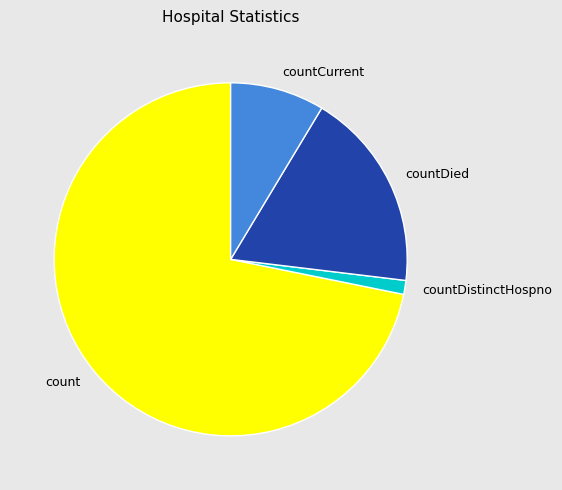

Is the sum of countDistinctHospno and countDied greater than half?

No